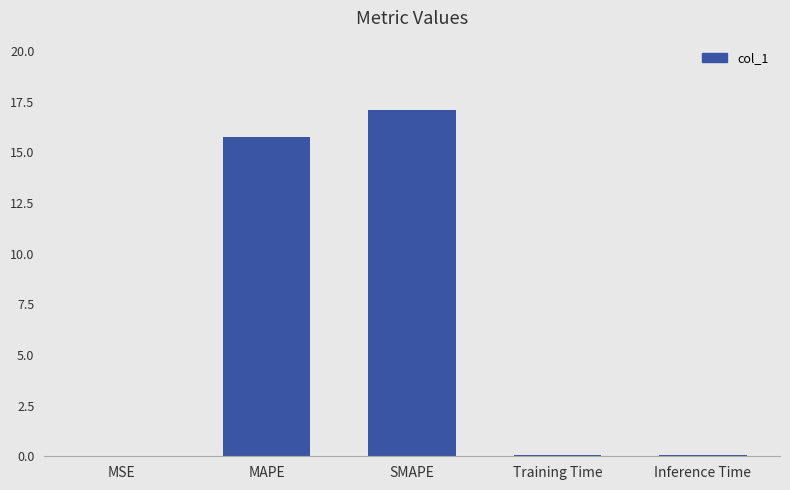

Are the bars horizontal?

No